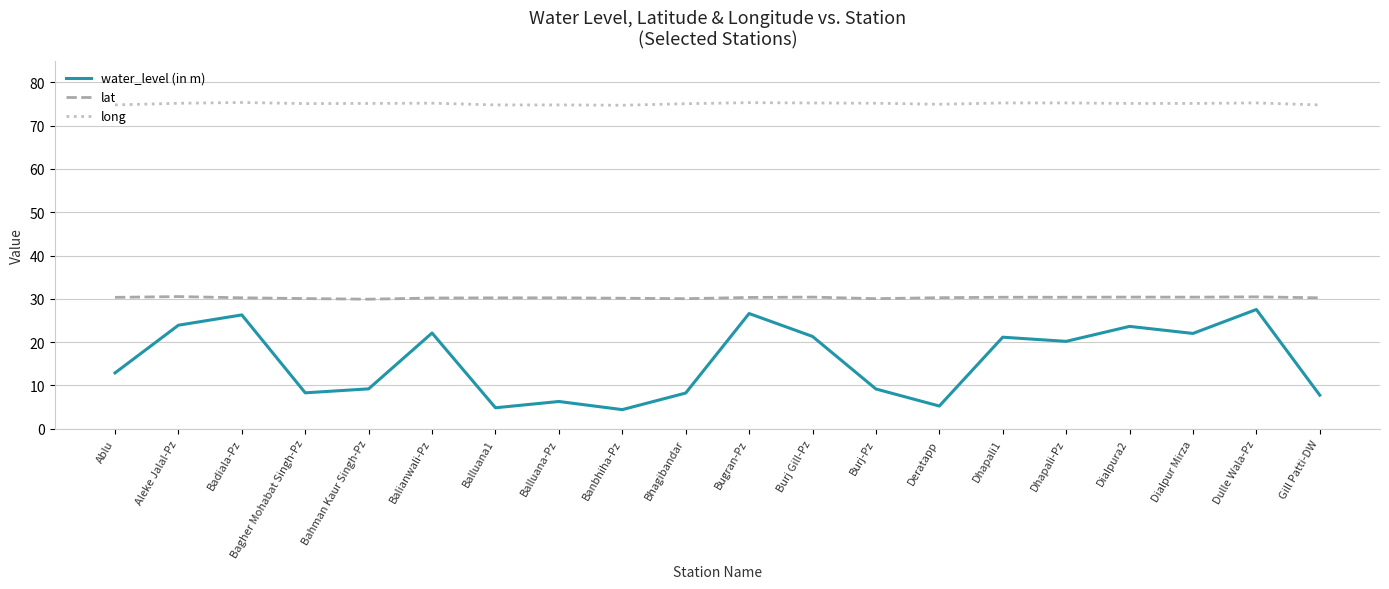

What position from the left is Balluana1?

7